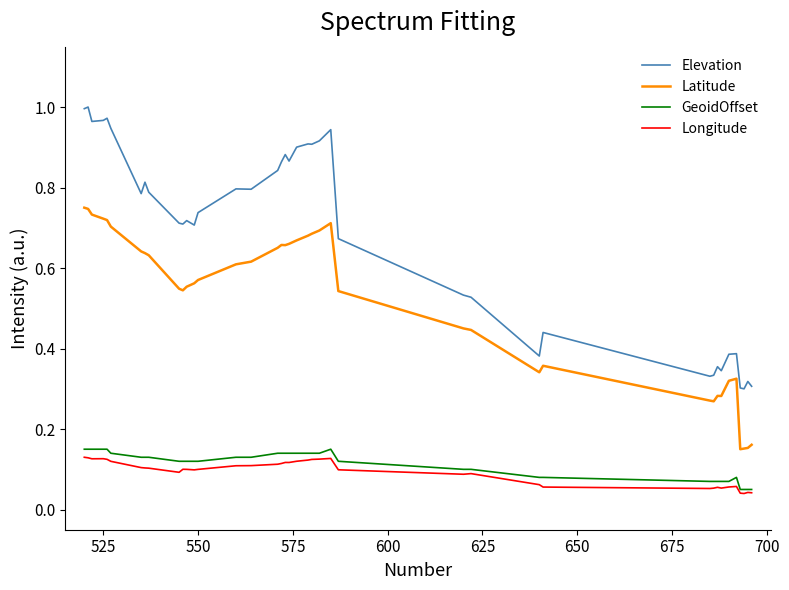

True or false: Longitude and Elevation cross at least once.

False